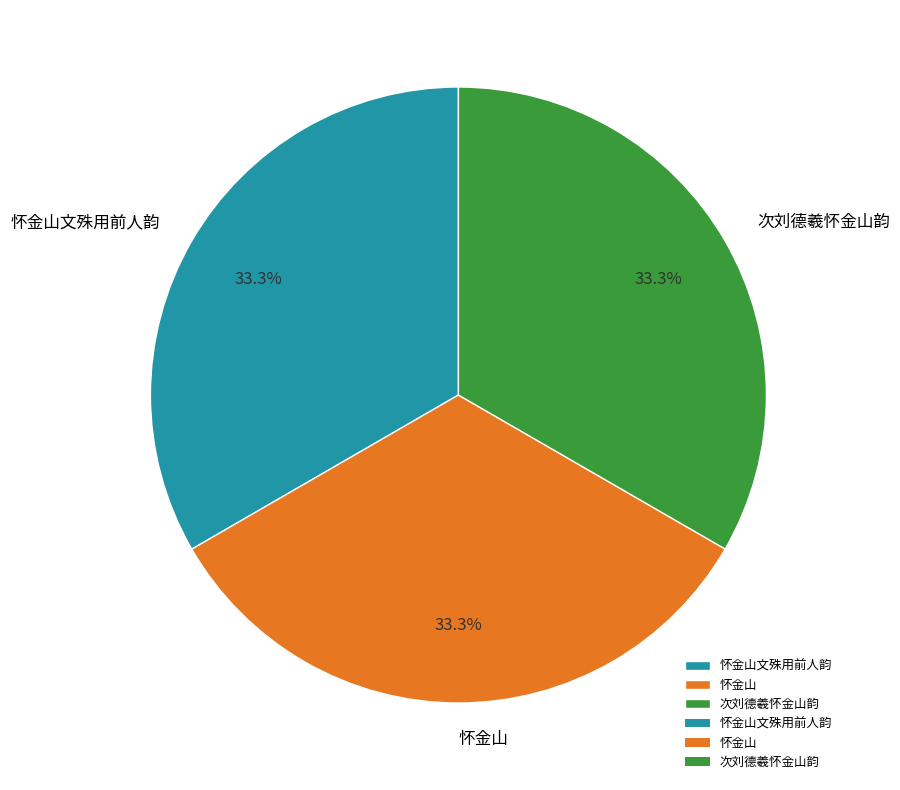

To the nearest percent, what is the average slice percentage?

33%